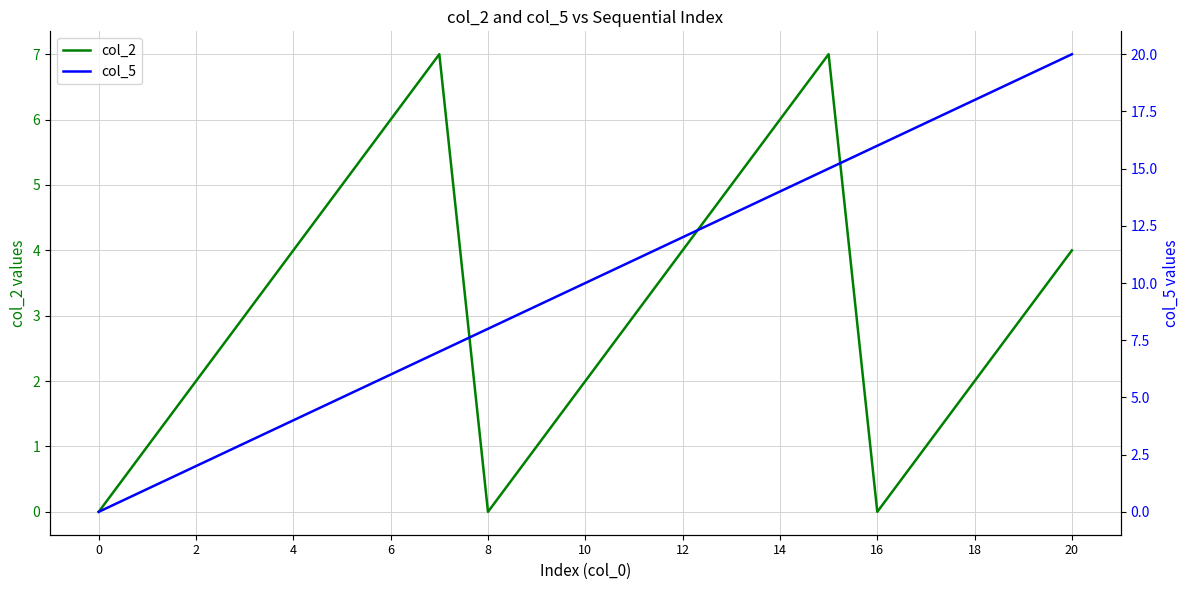

True or false: col_2 and col_5 intersect in this chart.

False